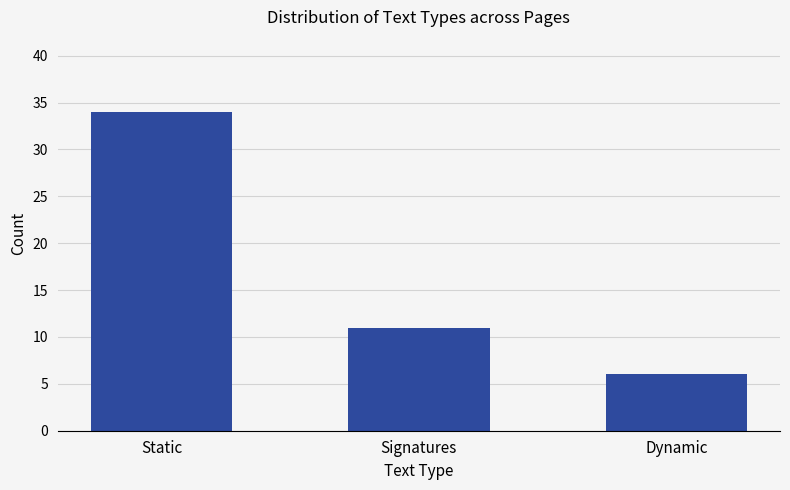

Rank the categories by value from lowest to highest.

Dynamic, Signatures, Static